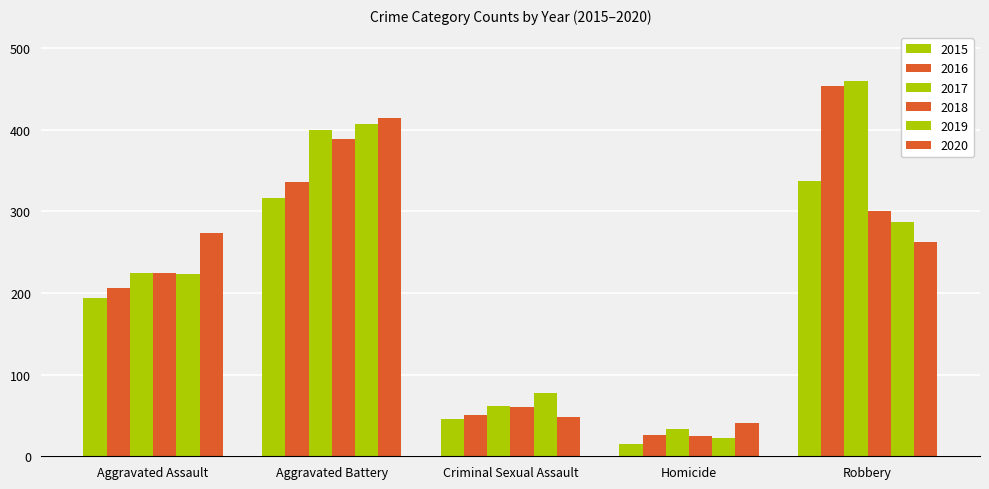

Where does the 2016 series first go above 206?

Aggravated Battery